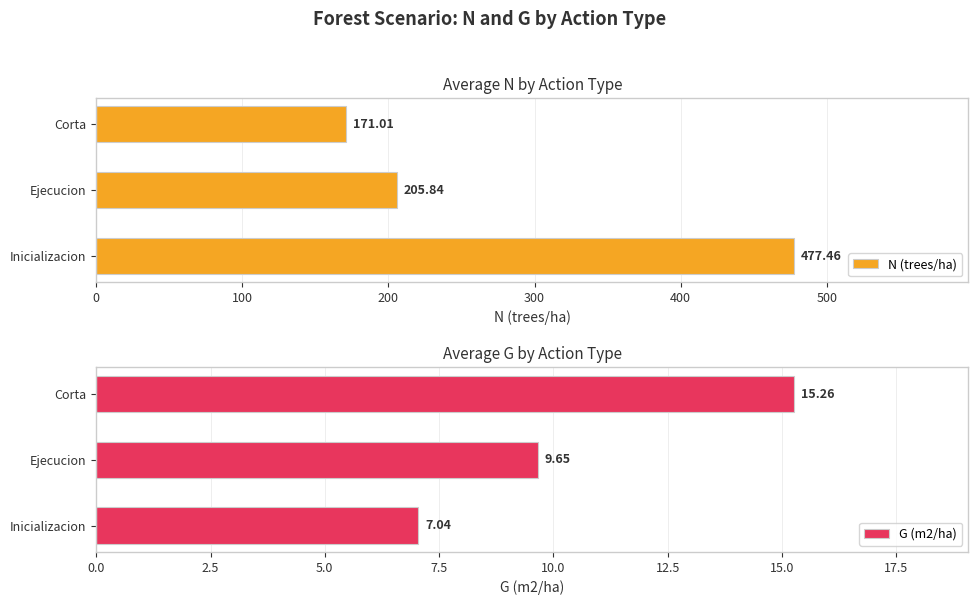

How many values in the G (m2/ha) series are below 9?

1